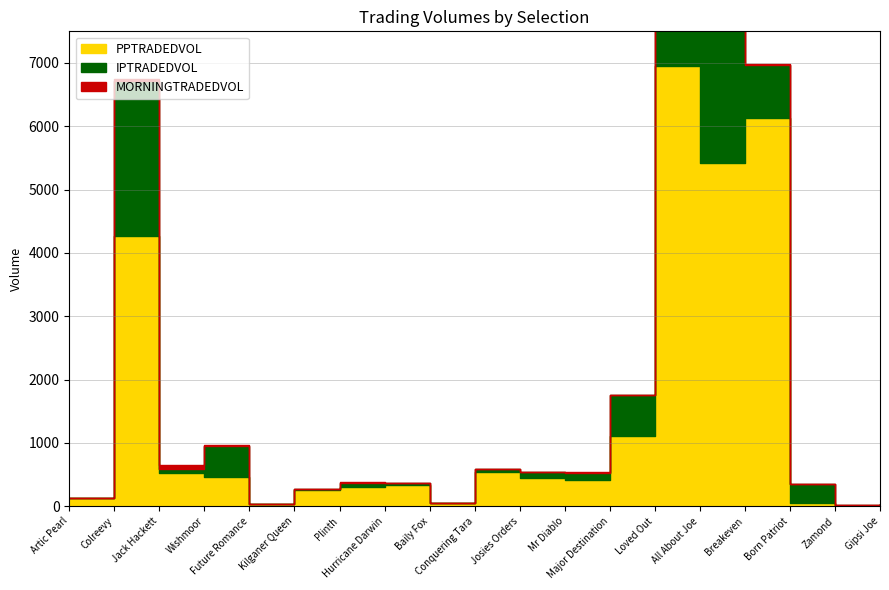

Where is MORNINGTRADEDVOL nearest to the value 31?

All About Joe